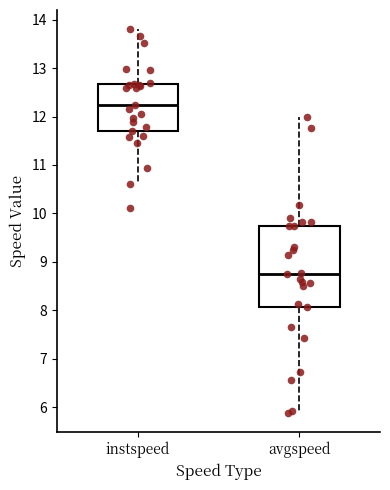

Reading left to right, read every box against the y-axis: the position of its median line, the range the box covers, and the ends of its whiskers. The values are not printed on the chart, so give them approximately, as read against the axis.

instspeed: median 12.2, box 11.7 to 12.7, whiskers 10.6 to 13.8
avgspeed: median 8.7, box 8.1 to 9.7, whiskers 5.9 to 12.0